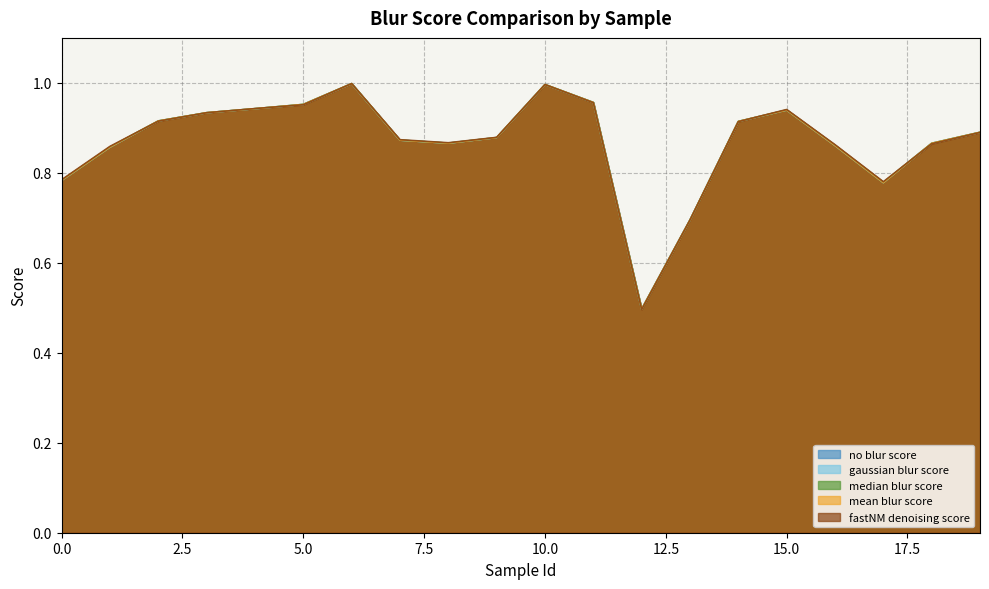

True or false: median blur score has a value of 0.7 at 13.

True